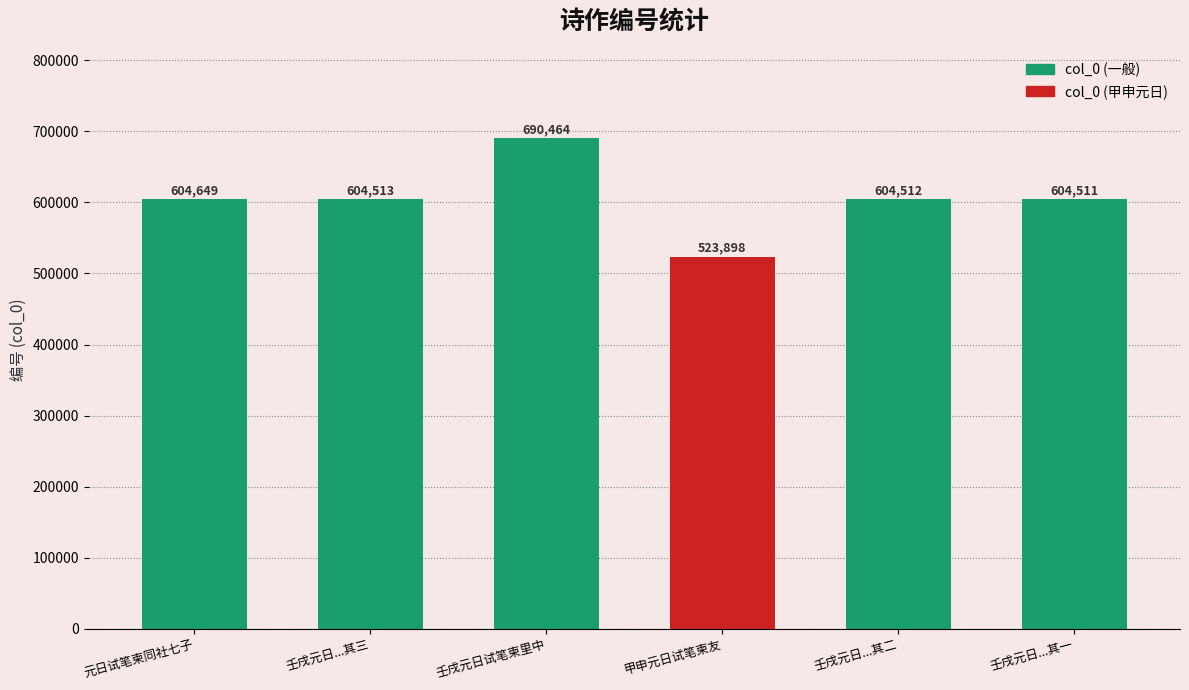

The value at 壬戌元日...其三 is 604513. True or false?

True